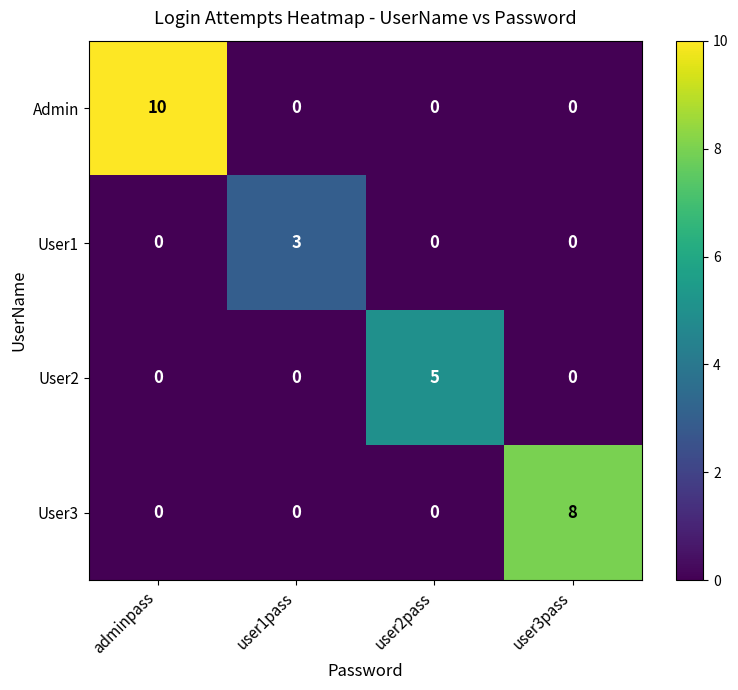

Reading right to left, transcribe all the data shown in this chart.

Admin: 0	0	0	10
User1: 0	0	3	0
User2: 0	5	0	0
User3: 8	0	0	0